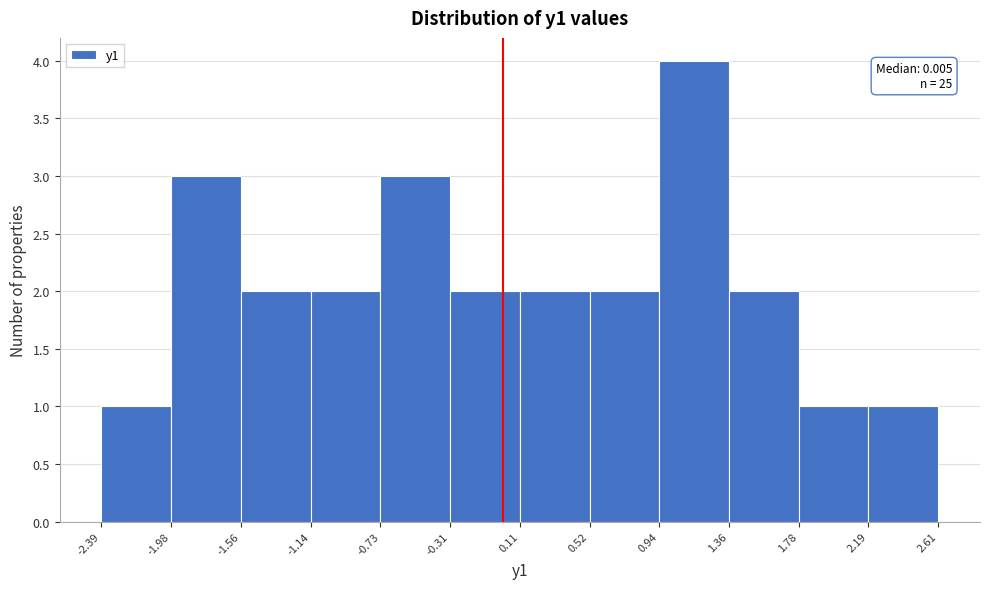

Over which range of the x-axis is the bar tallest?

0.94 to 1.36